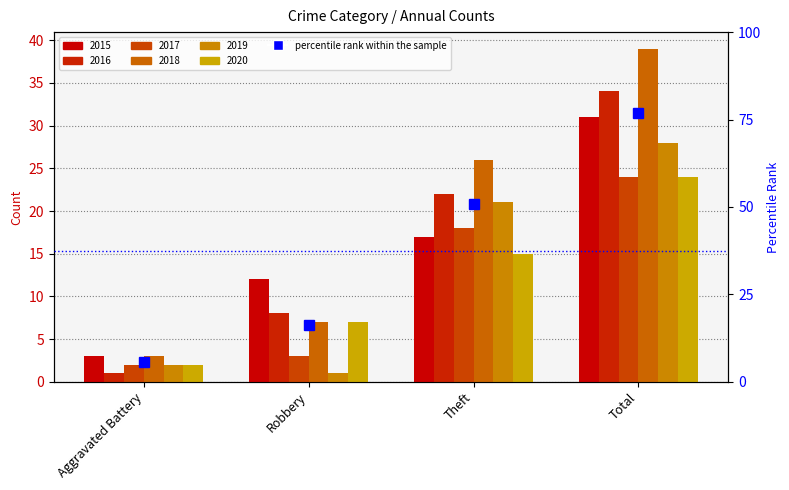

Reading right to left, extract all data points from this chart.

Total=76.9	Theft=50.9	Robbery=16.2	Aggravated Battery=5.6